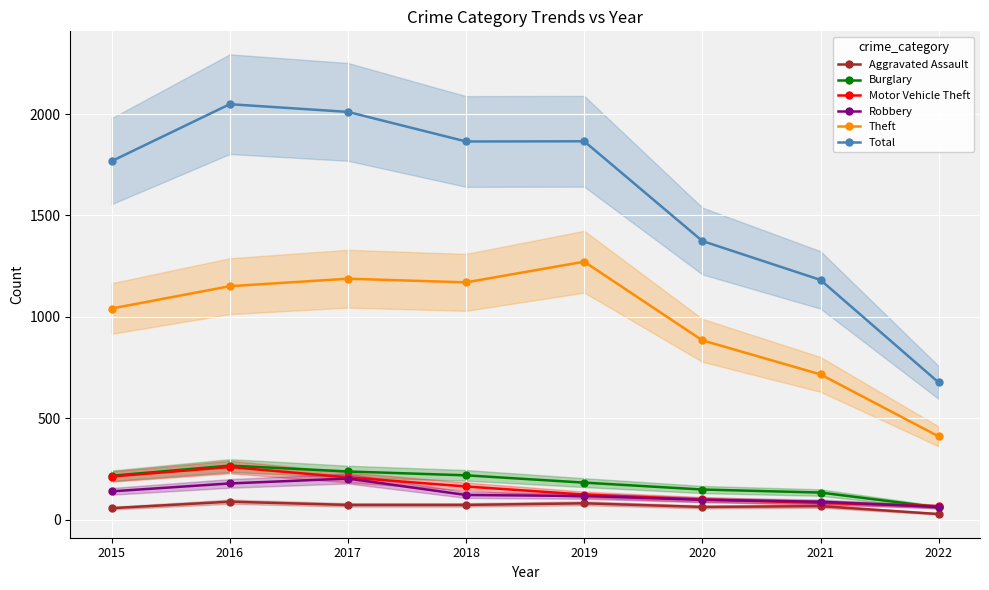

True or false: Theft and Aggravated Assault intersect in this chart.

False